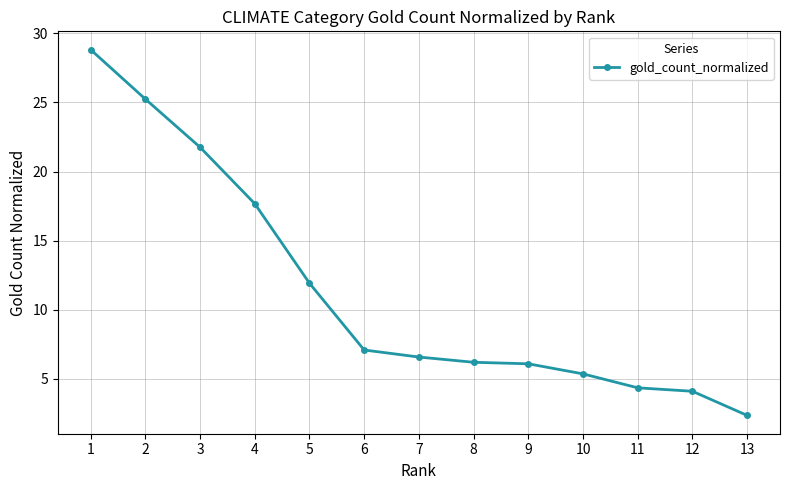

What is the value of the 4th point from the left?

17.7